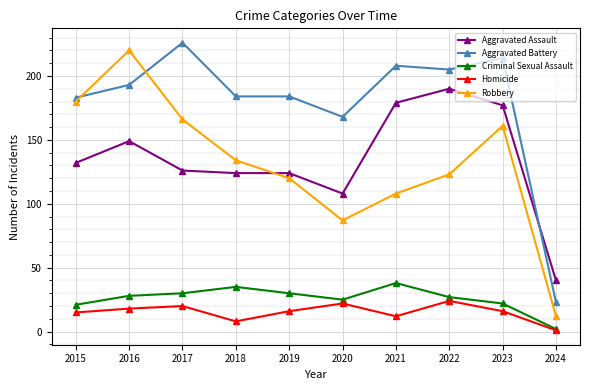

True or false: Robbery and Criminal Sexual Assault cross at least once.

False